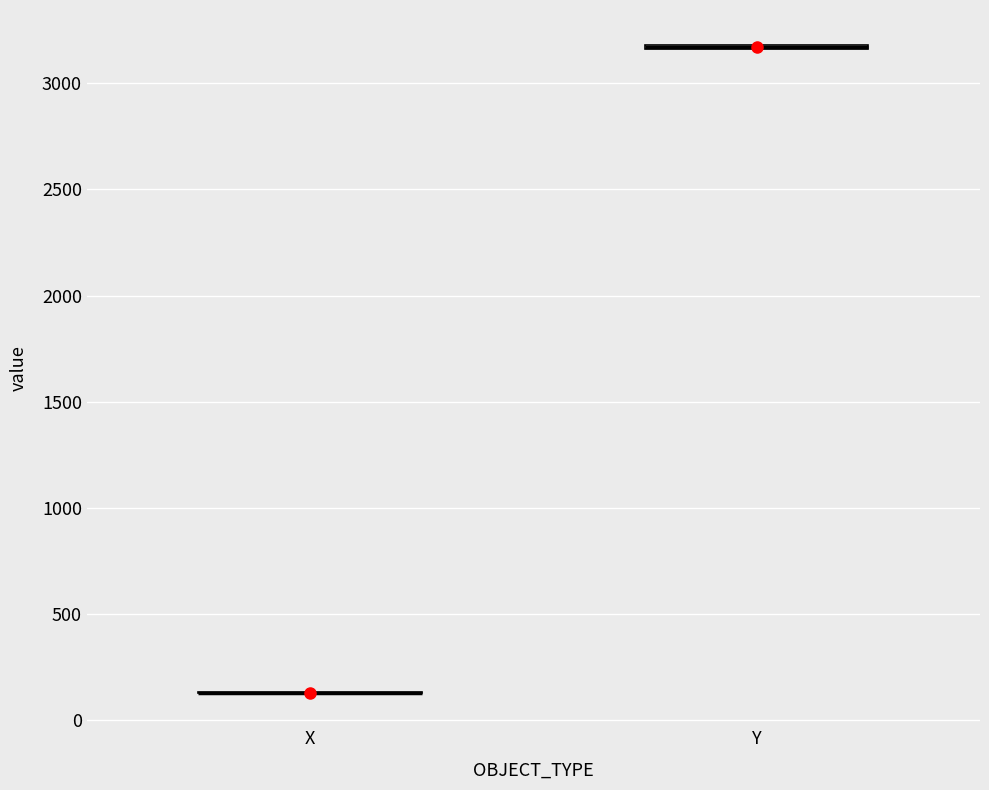

Where is the lower edge of the box for Y on the y-axis? The values are not printed on the chart, so give them approximately, as read against the axis.

3150